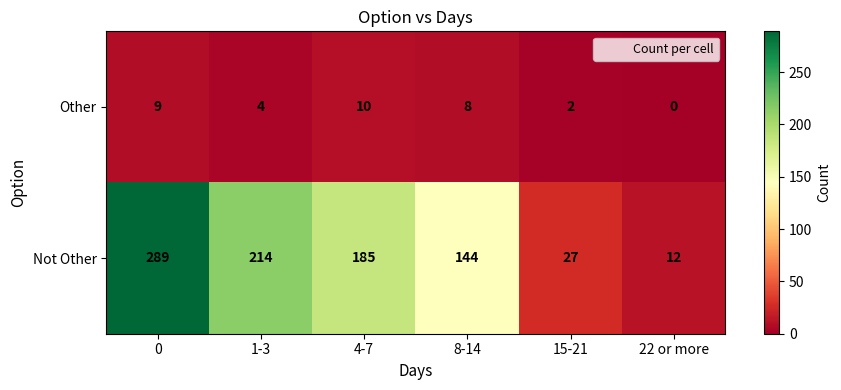

List the series in order of their peak value, highest first.

Not Other, Other